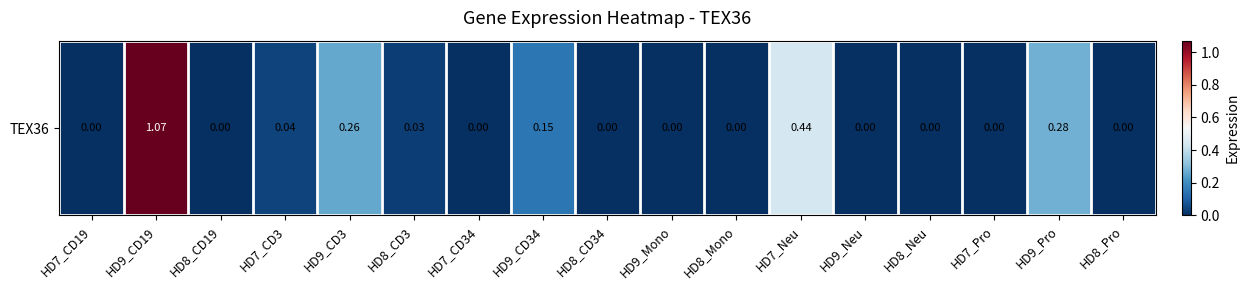

Reading right to left, list all the values displayed in this chart.

HD8_Pro=0.0	HD9_Pro=0.3	HD7_Pro=0.0	HD8_Neu=0.0	HD9_Neu=0.0	HD7_Neu=0.4	HD8_Mono=0.0	HD9_Mono=0.0	HD8_CD34=0.0	HD9_CD34=0.1	HD7_CD34=0.0	HD8_CD3=0.0	HD9_CD3=0.3	HD7_CD3=0.0	HD8_CD19=0.0	HD9_CD19=1.1	HD7_CD19=0.0